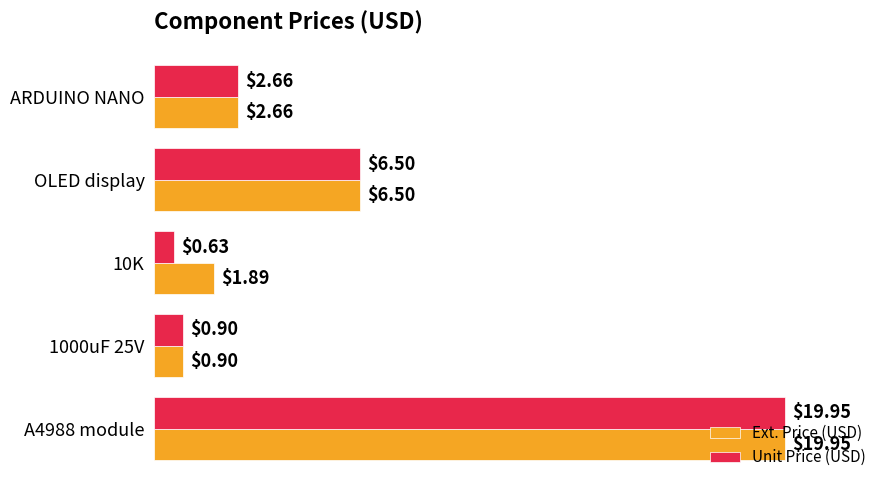

At which label does Ext. Price (USD) reach its minimum?

1000uF 25V